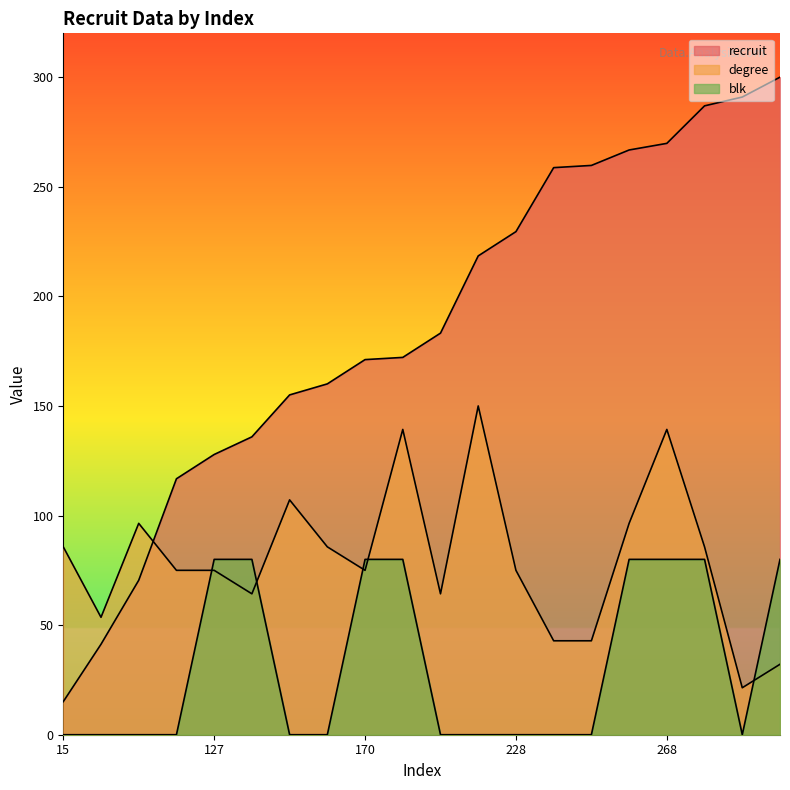

What is the difference between the maximum and minimum values in the degree series?

128.6